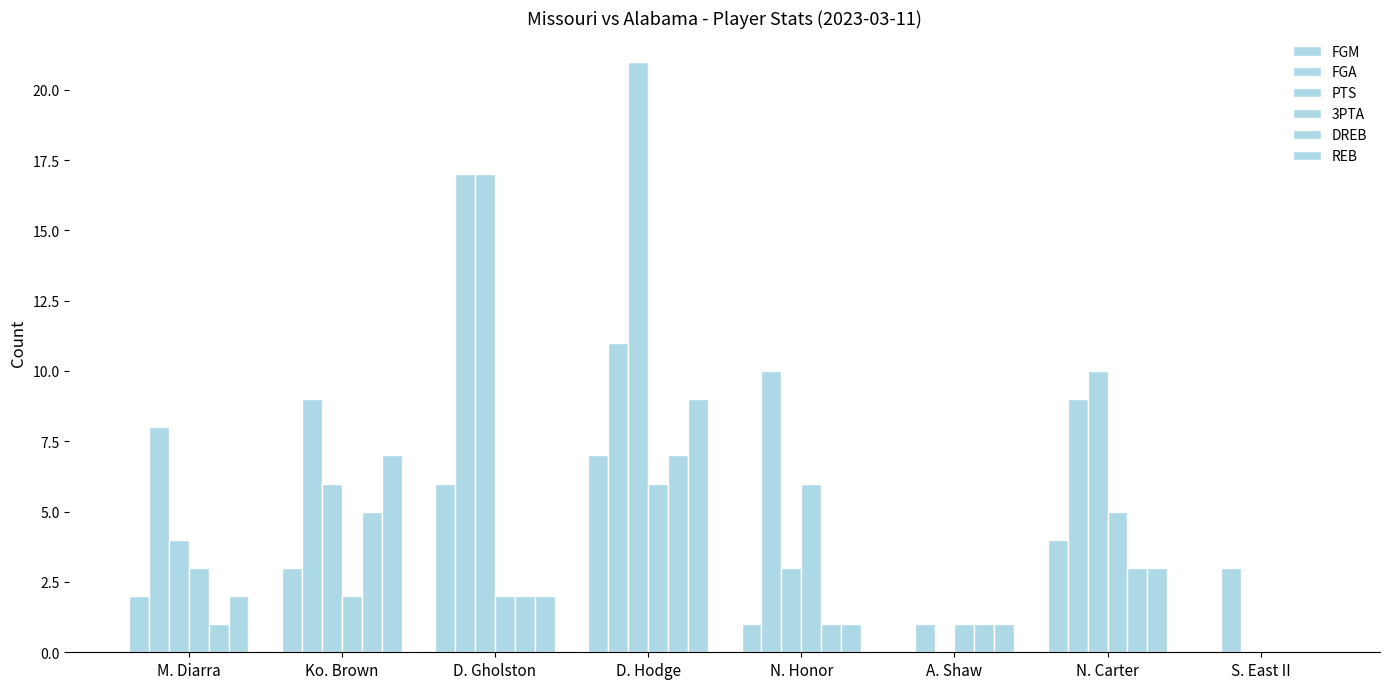

What position from the left is A. Shaw?

6